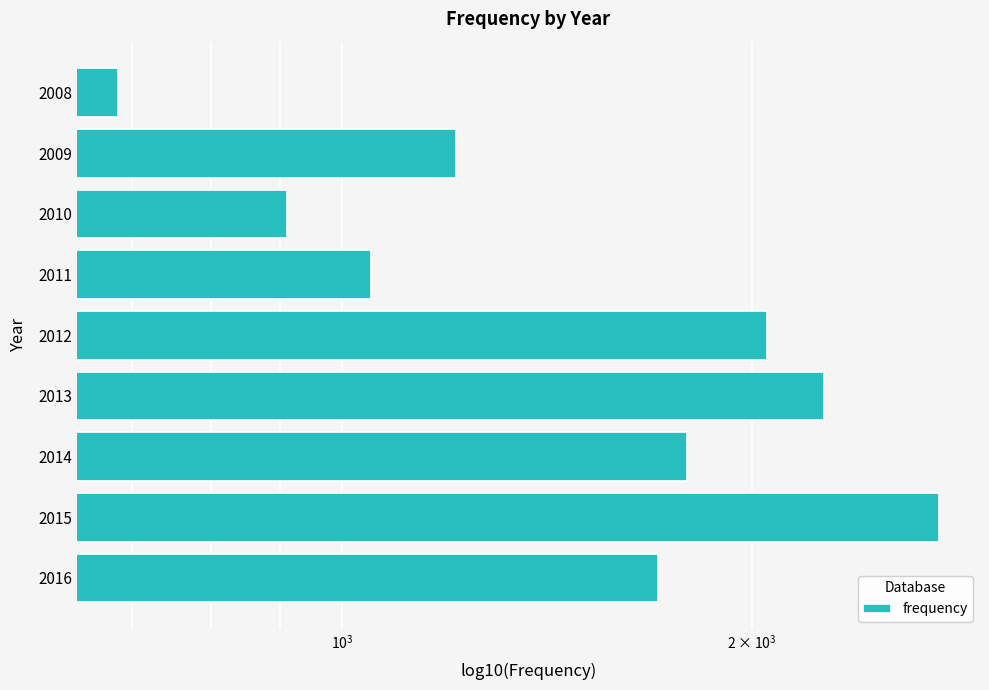

What position from the right is 5?

4